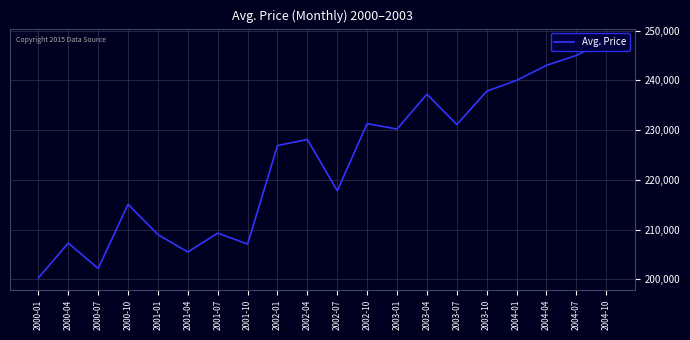

Reading right to left, transcribe all the data shown in this chart.

2004-10=248000	2004-07=245000	2004-04=243000	2004-01=240000	2003-10=237800	2003-07=231100	2003-04=237200	2003-01=230200	2002-10=231300	2002-07=217800	2002-04=228100	2002-01=226900	2001-10=207100	2001-07=209300	2001-04=205500	2001-01=209000	2000-10=215100	2000-07=202200	2000-04=207300	2000-01=200300